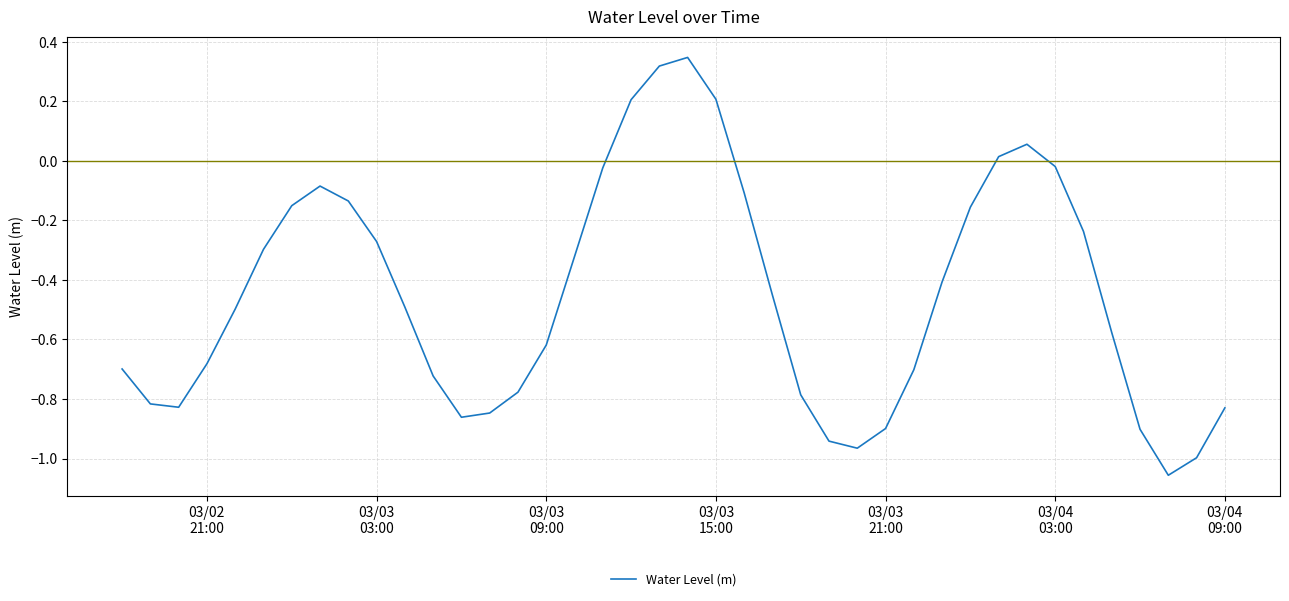

What is the difference between the maximum and minimum values?

1.4